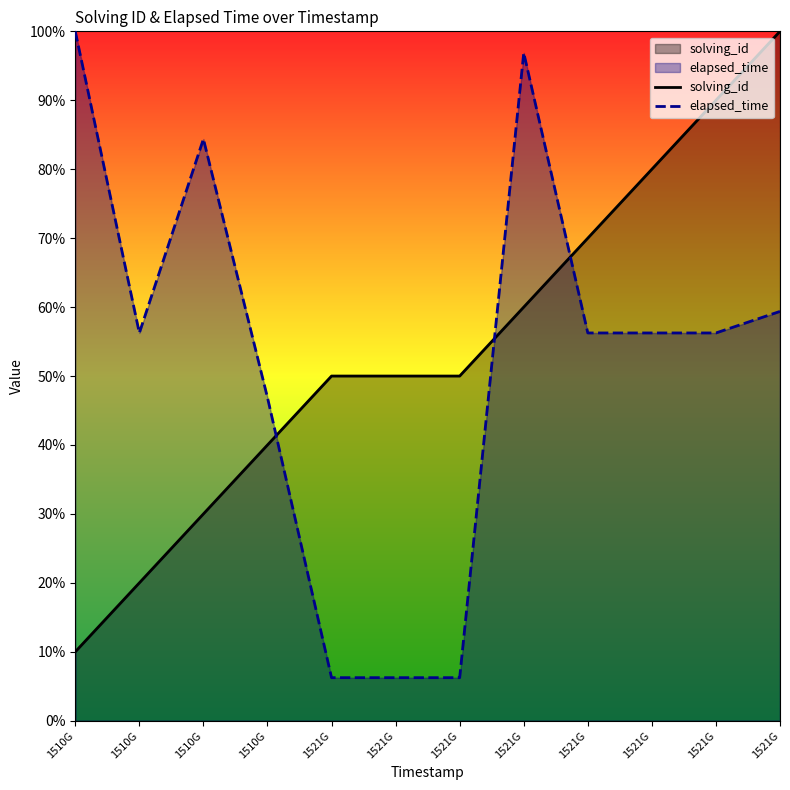

At which label is solving_id closest to 55?

1521G